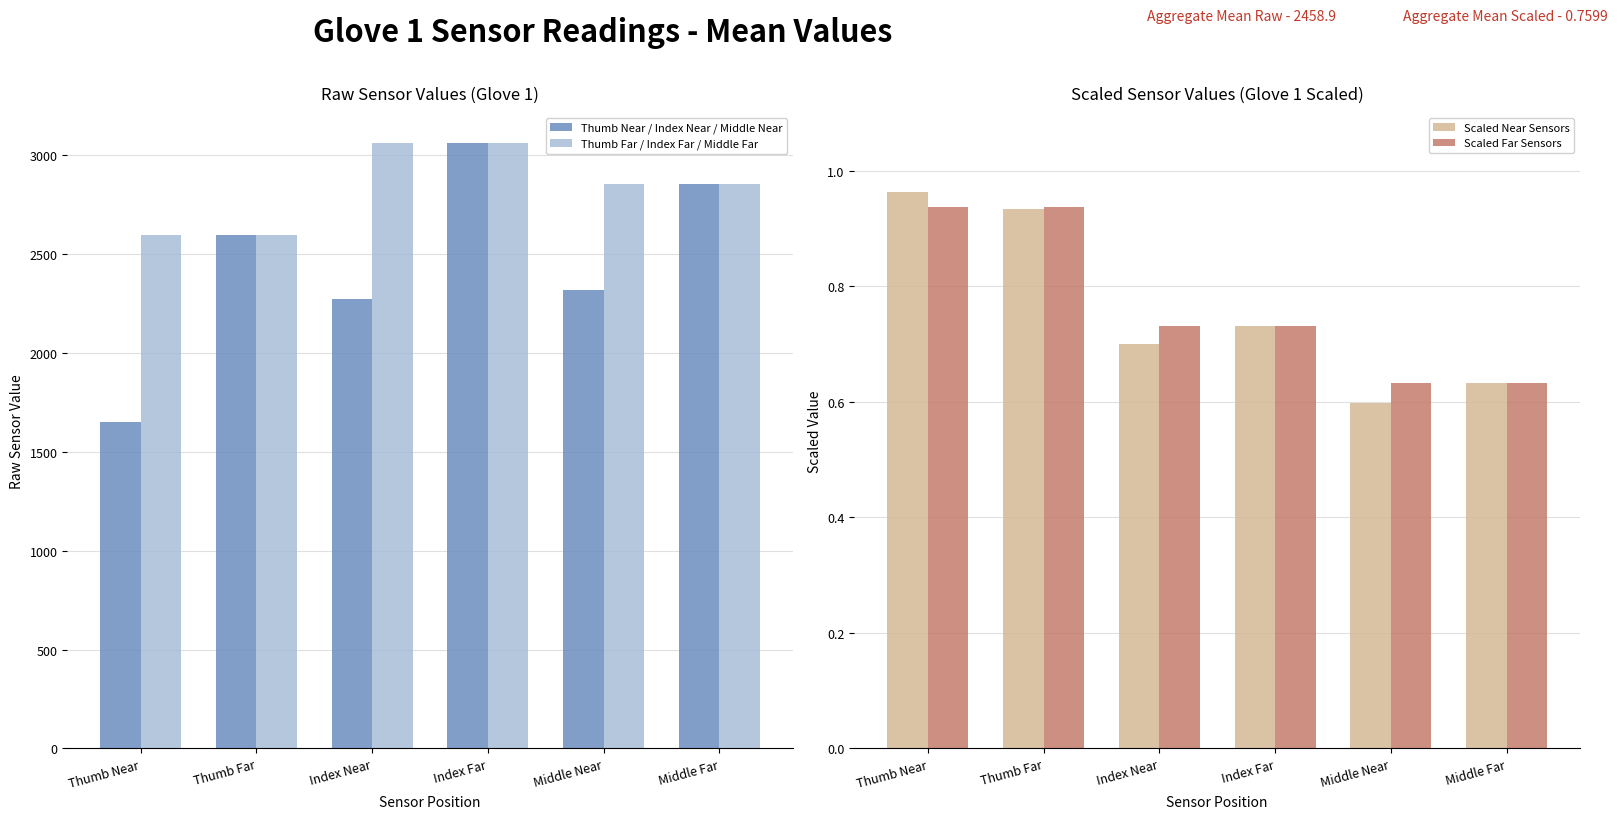

At which label does Thumb Far / Index Far / Middle Far first exceed 2855?

Index Near